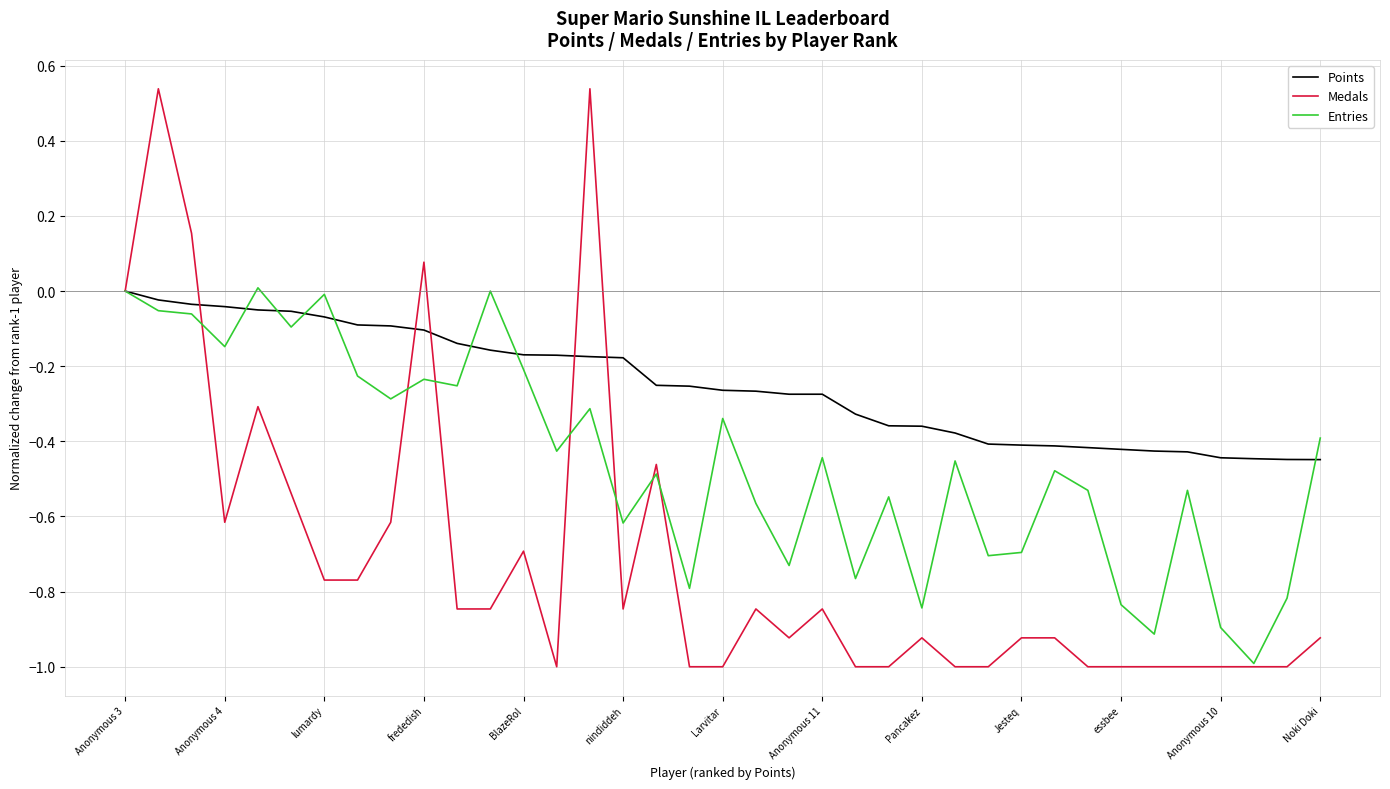

Rank the series by their average value, from highest to lowest.

Points, Entries, Medals